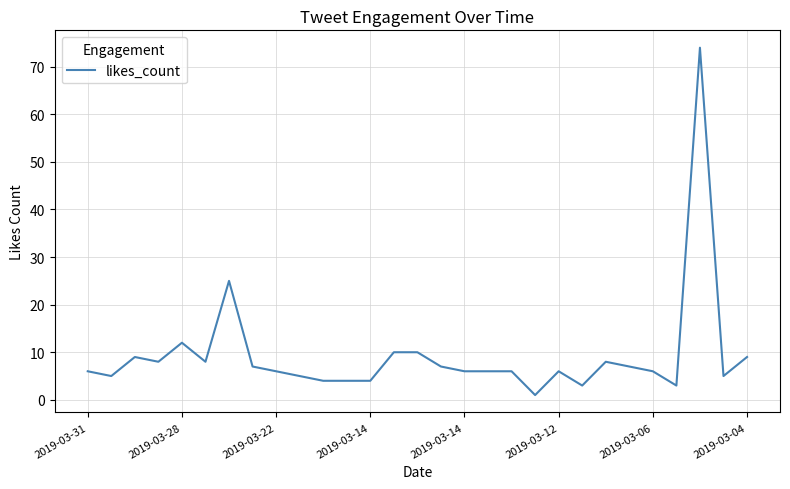

Is this an area chart (filled region under the line)?

No